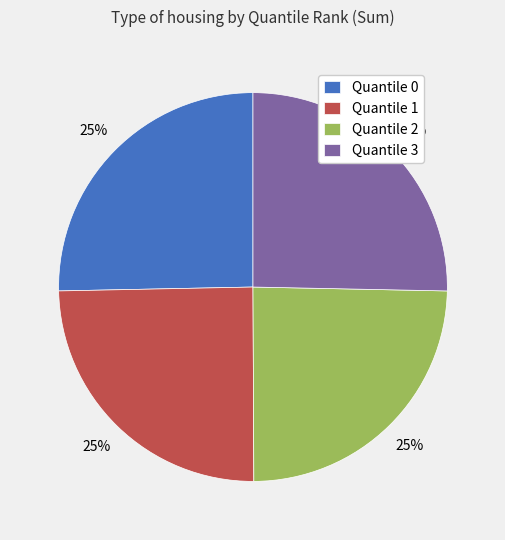

What percentage is the Quantile 0 slice, to the nearest percent?

25%